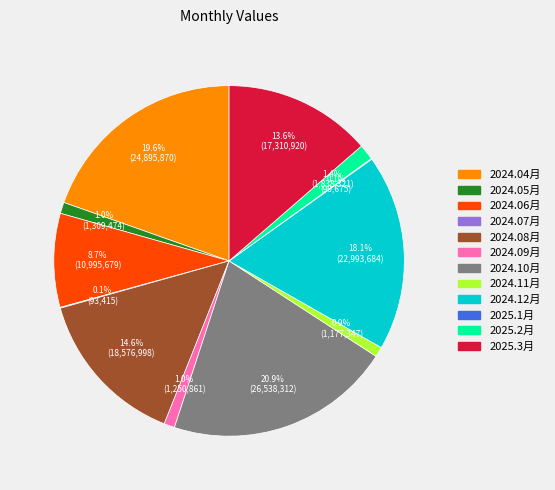

True or false: 2024.04月 accounts for 31% of the total.

False